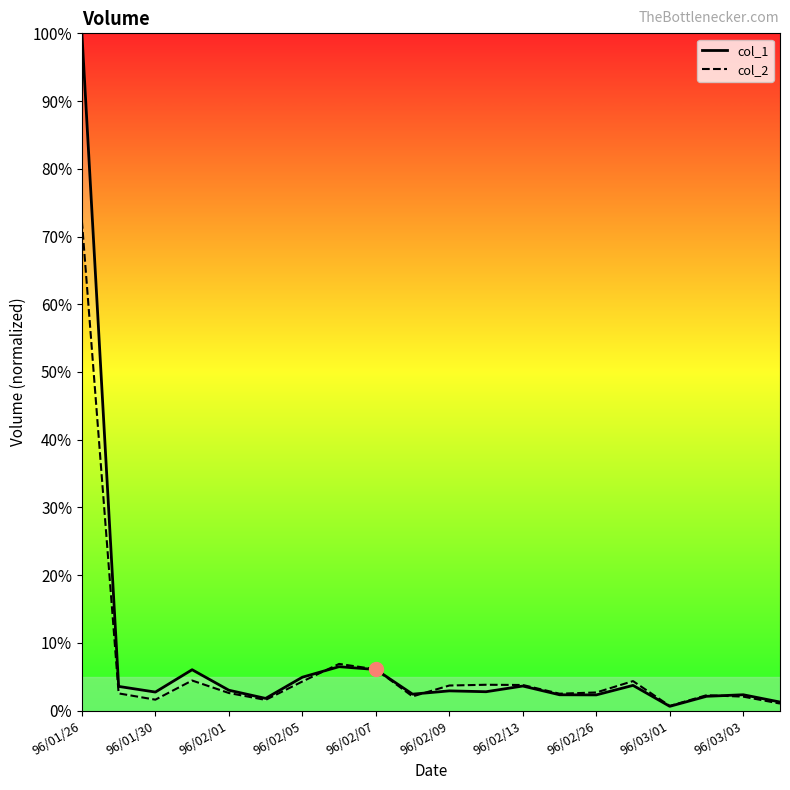

What is the sum of all col_1 values?

161.2